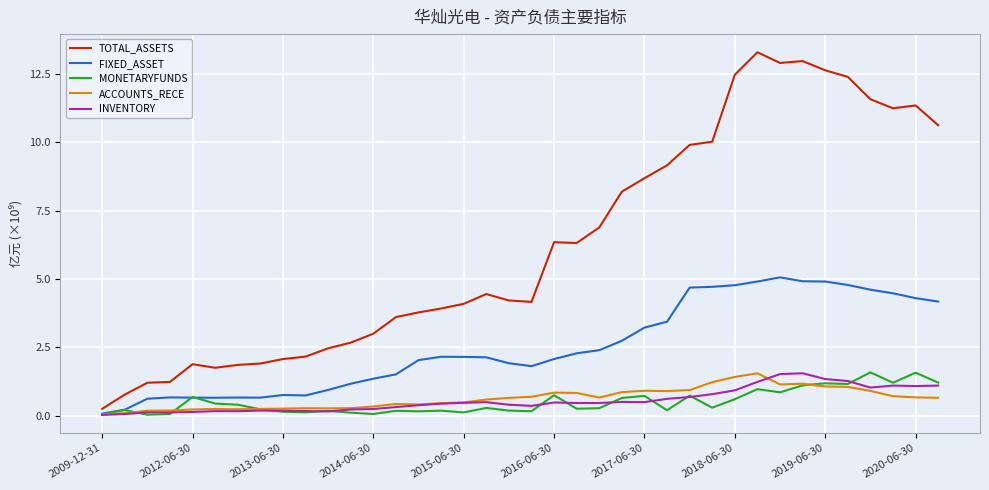

Which series has the largest total across all categories?

TOTAL_ASSETS